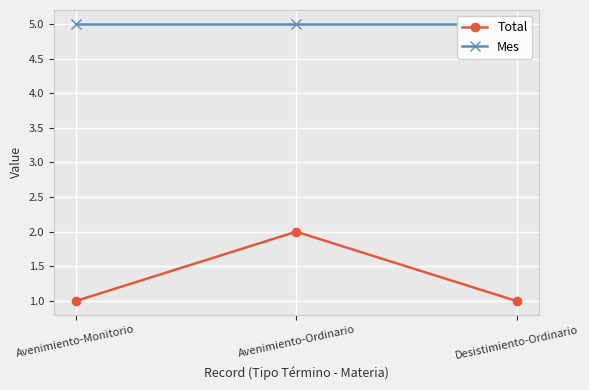

How many distinct data groups are displayed?

2